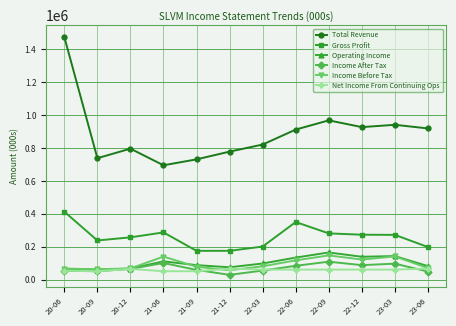

The Total Revenue series shows 927000 at 22-12. True or false?

True